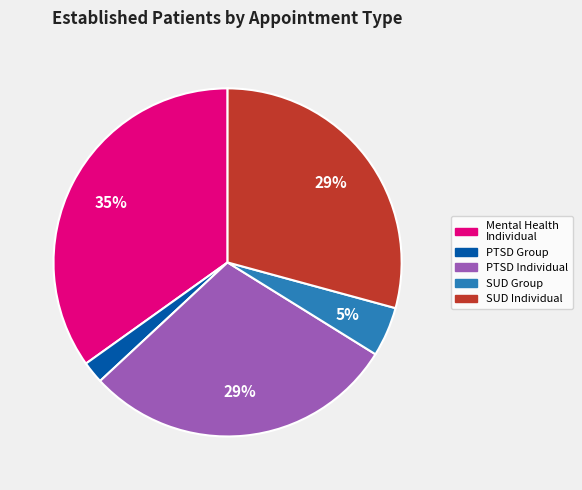

Does any single category account for the majority?

No